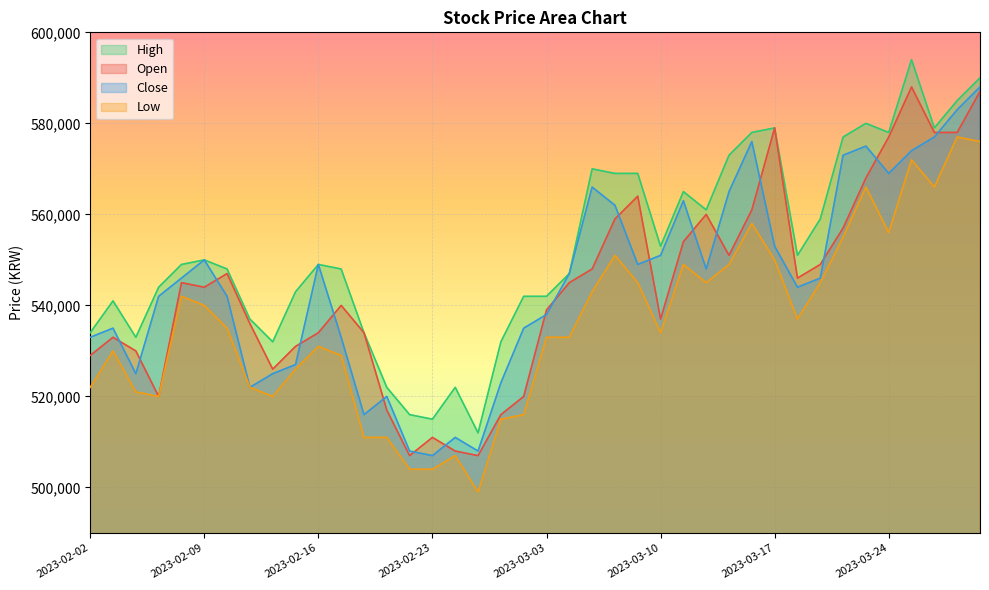

True or false: Low and Close cross at least once.

False